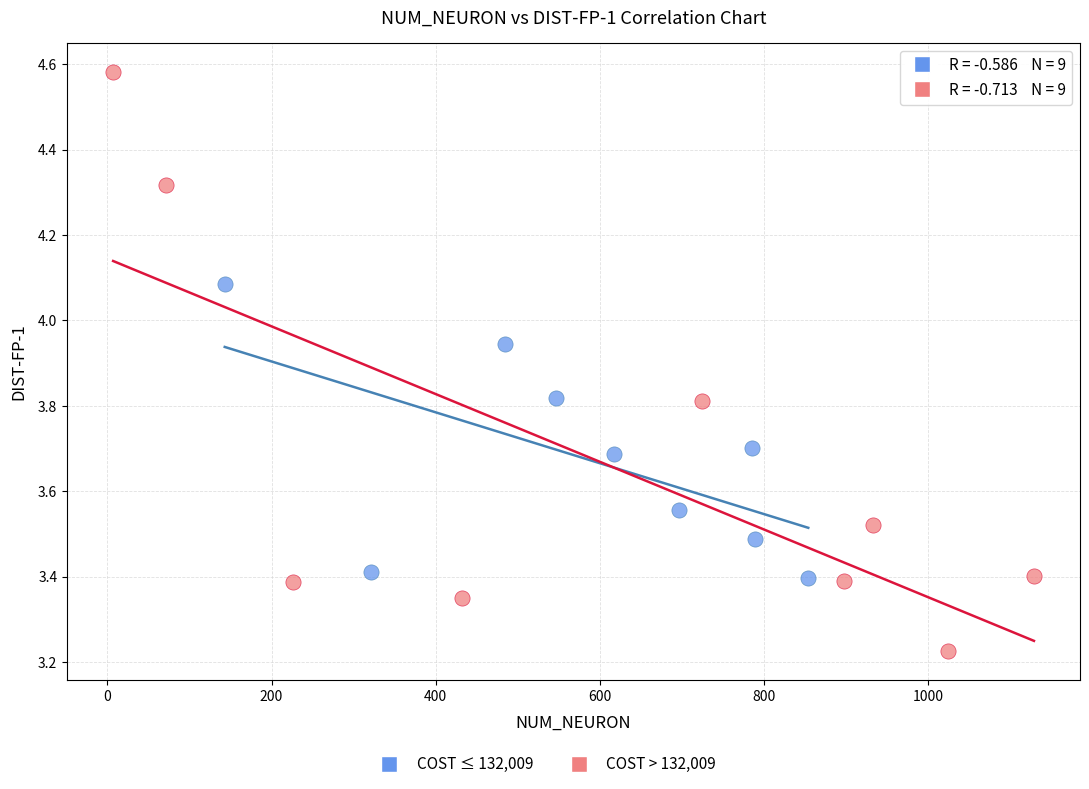

Which series has the largest Y range (max minus min)?

COST > 132,009